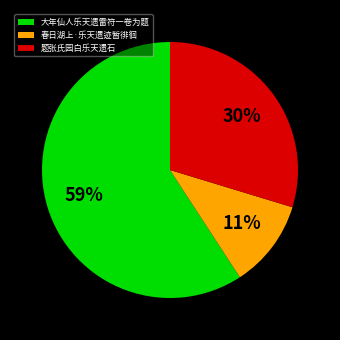

Count the number of slices in the pie.

3